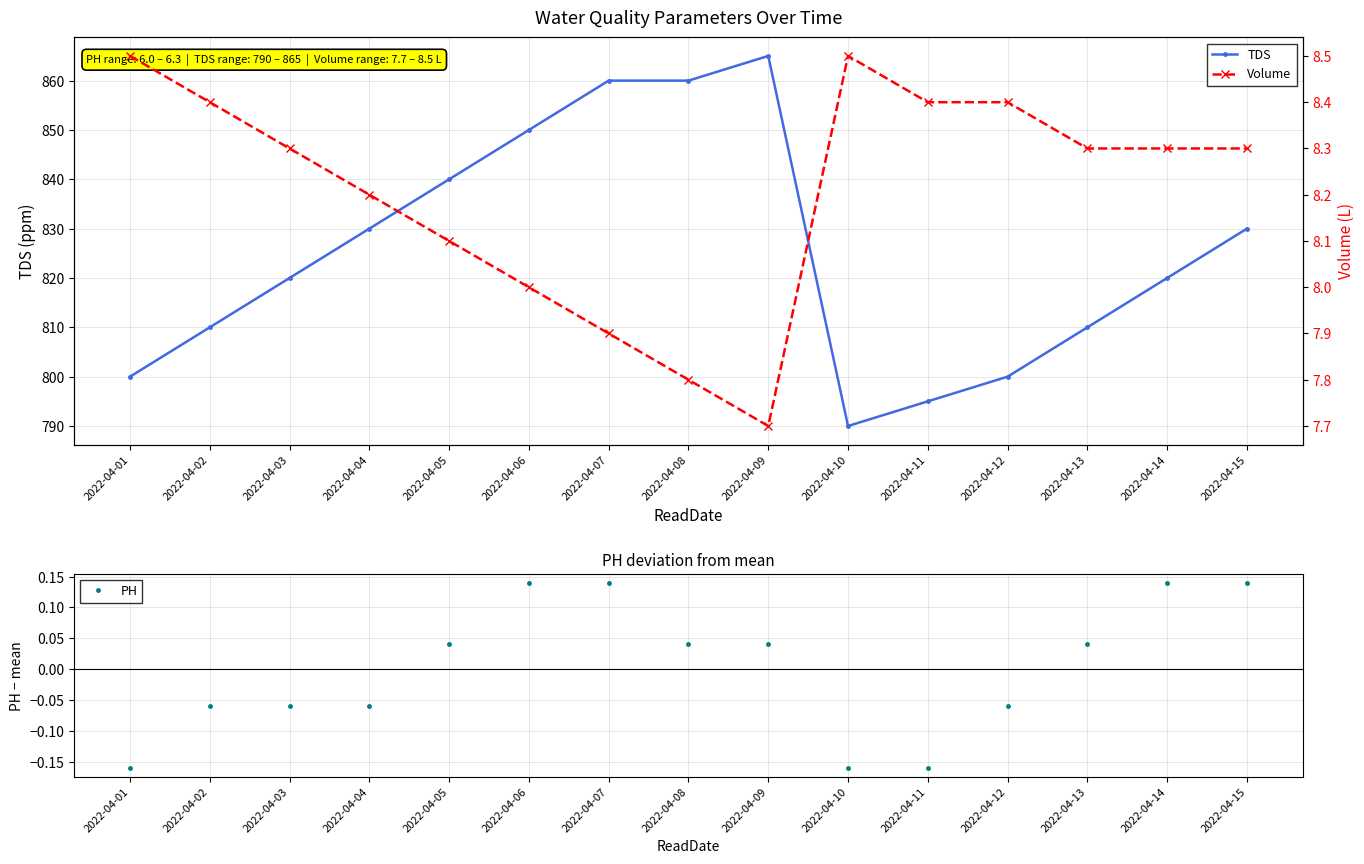

True or false: PH has more than 0 interior local peaks.

False